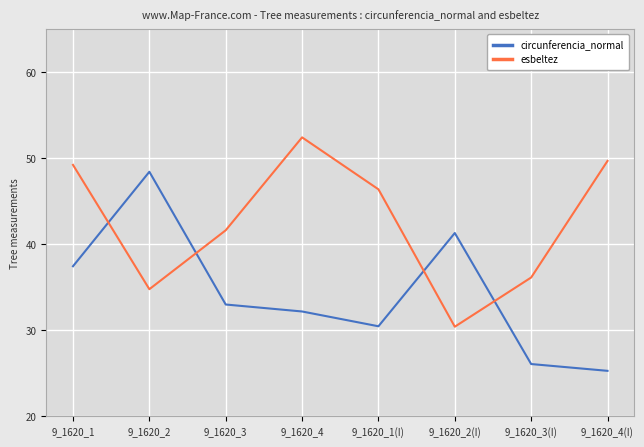

What position from the left is 9_1620_2(I)?

6